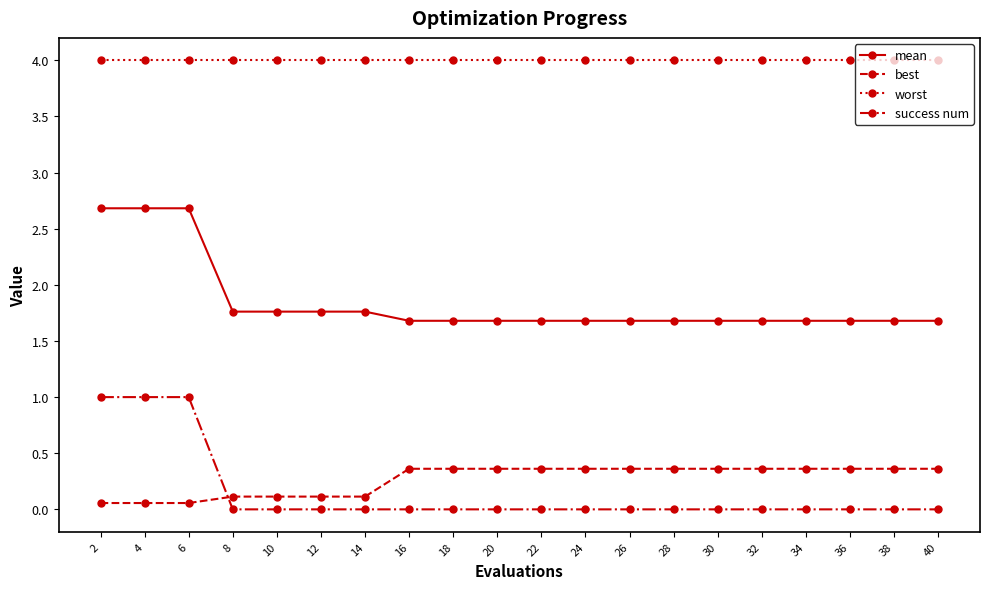

What is the spread (max minus min) of values at 4?

3.9